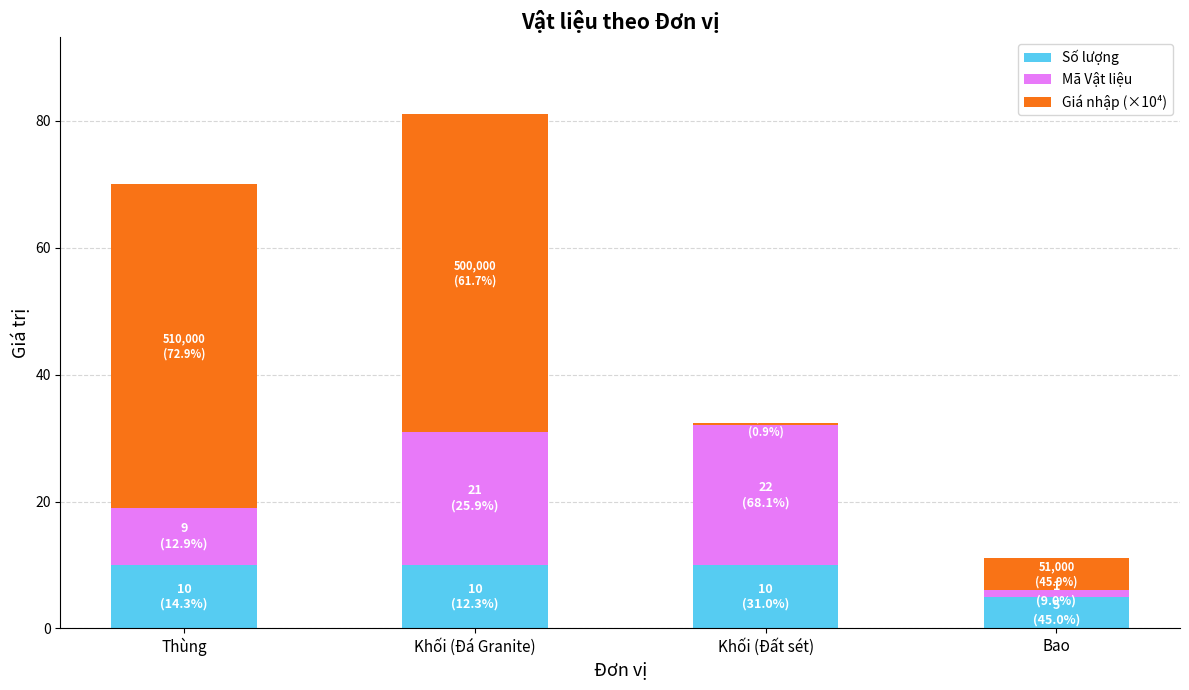

Is it true that Số lượng equals 10.0 at Khối (Đá Granite)?

True